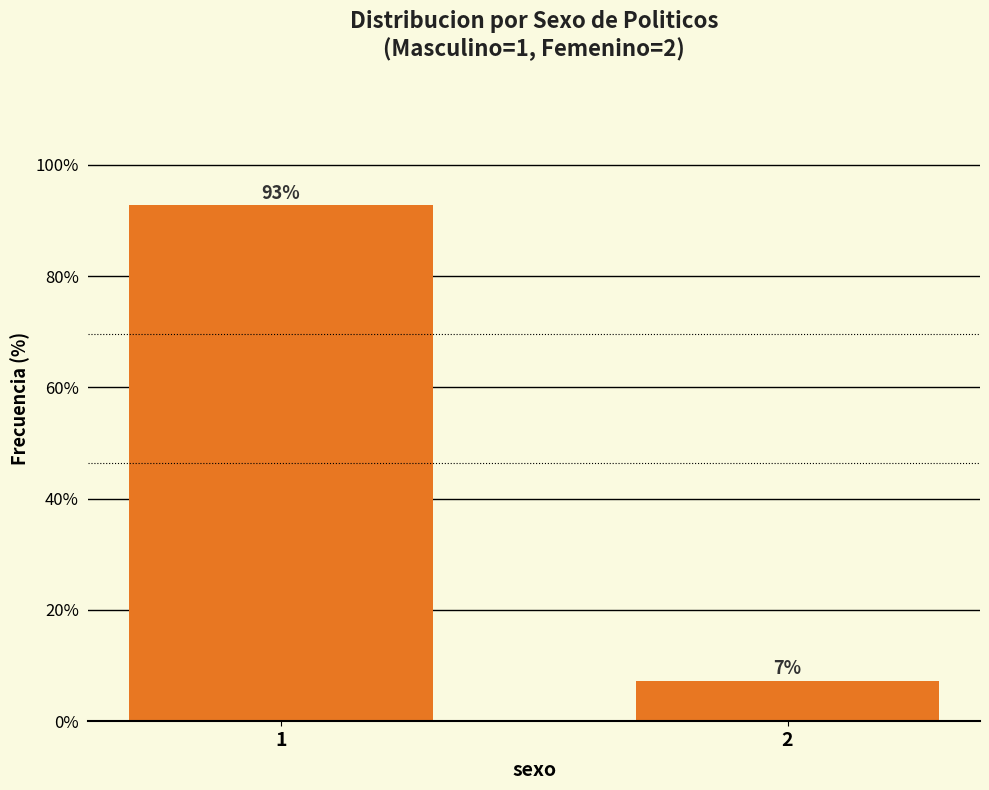

Rank the categories by value from highest to lowest.

1, 2